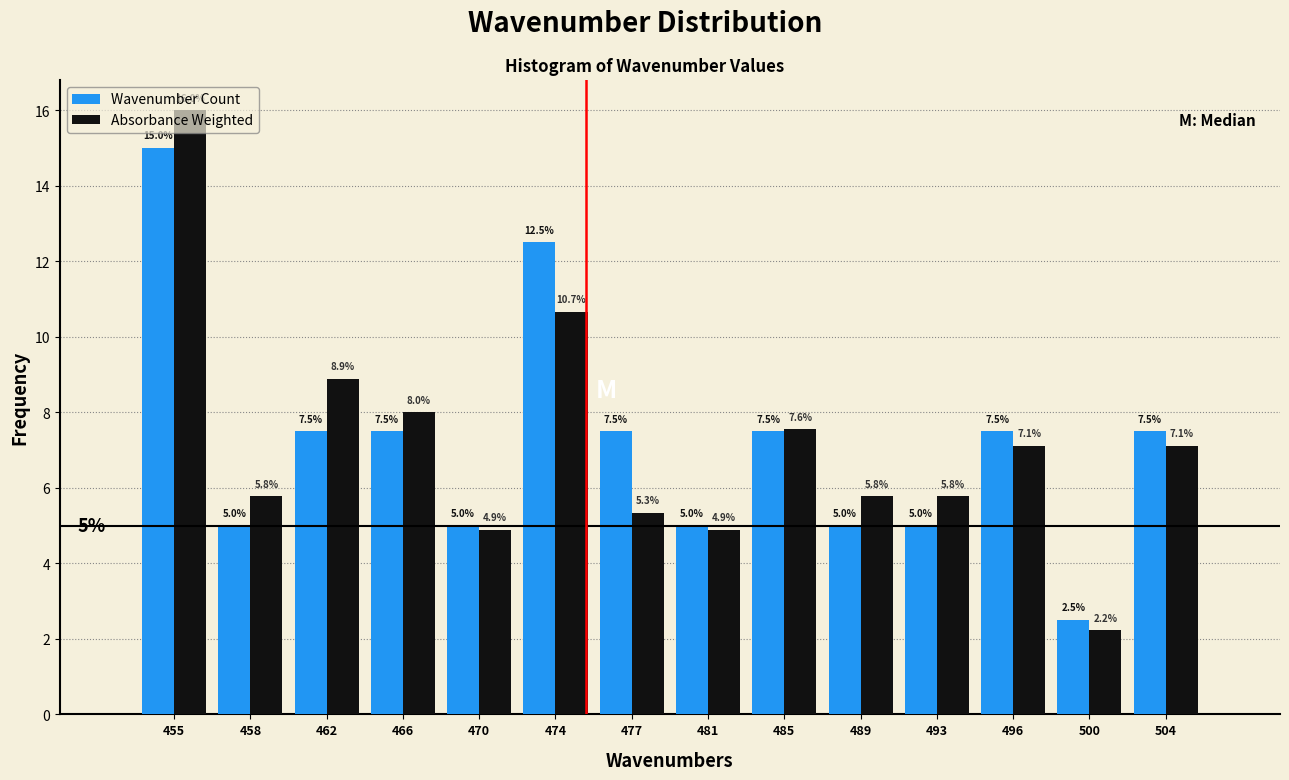

Reading left to right, transcribe this chart: for each range on the x-axis, give the height of each series' bar. The bar edges are not printed on the chart, so give them approximately, as read against the axis.

453.0 to 456.5: Wavenumber Count=15.0	Absorbance Weighted=16.0
456.5 to 460.5: Wavenumber Count=5.0	Absorbance Weighted=5.8
460.5 to 464.0: Wavenumber Count=7.5	Absorbance Weighted=8.9
464.0 to 468.0: Wavenumber Count=7.5	Absorbance Weighted=8.0
468.0 to 472.0: Wavenumber Count=5.0	Absorbance Weighted=4.9
472.0 to 475.5: Wavenumber Count=12.5	Absorbance Weighted=10.7
475.5 to 479.5: Wavenumber Count=7.5	Absorbance Weighted=5.3
479.5 to 483.0: Wavenumber Count=5.0	Absorbance Weighted=4.9
483.0 to 487.0: Wavenumber Count=7.5	Absorbance Weighted=7.6
487.0 to 491.0: Wavenumber Count=5.0	Absorbance Weighted=5.8
491.0 to 494.5: Wavenumber Count=5.0	Absorbance Weighted=5.8
494.5 to 498.5: Wavenumber Count=7.5	Absorbance Weighted=7.1
498.5 to 502.0: Wavenumber Count=2.5	Absorbance Weighted=2.2
502.0 to 506.0: Wavenumber Count=7.5	Absorbance Weighted=7.1